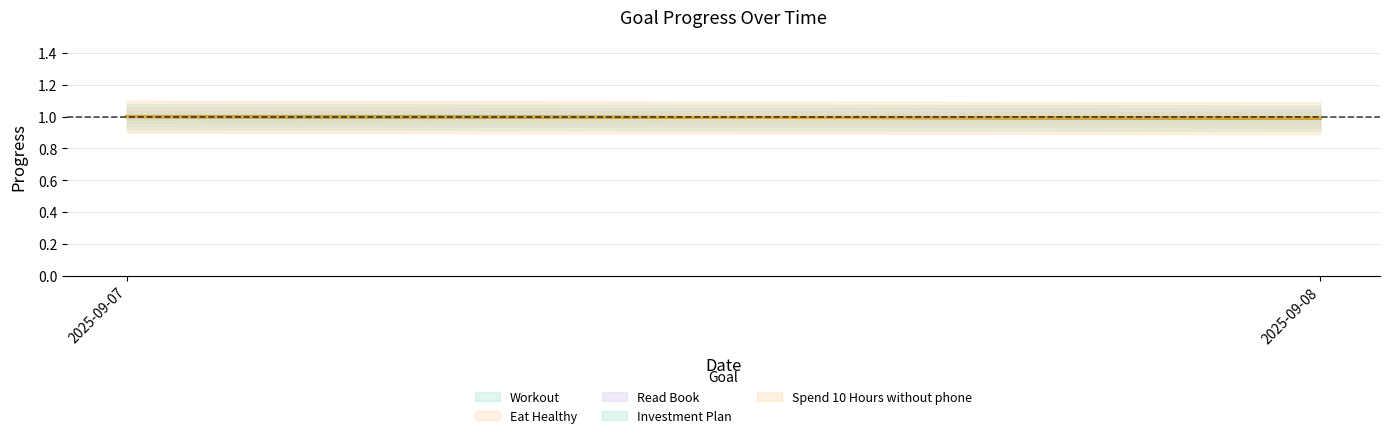

What are all the series names shown in the legend?

Workout, Eat Healthy, Read Book, Investment Plan, Spend 10 Hours without phone